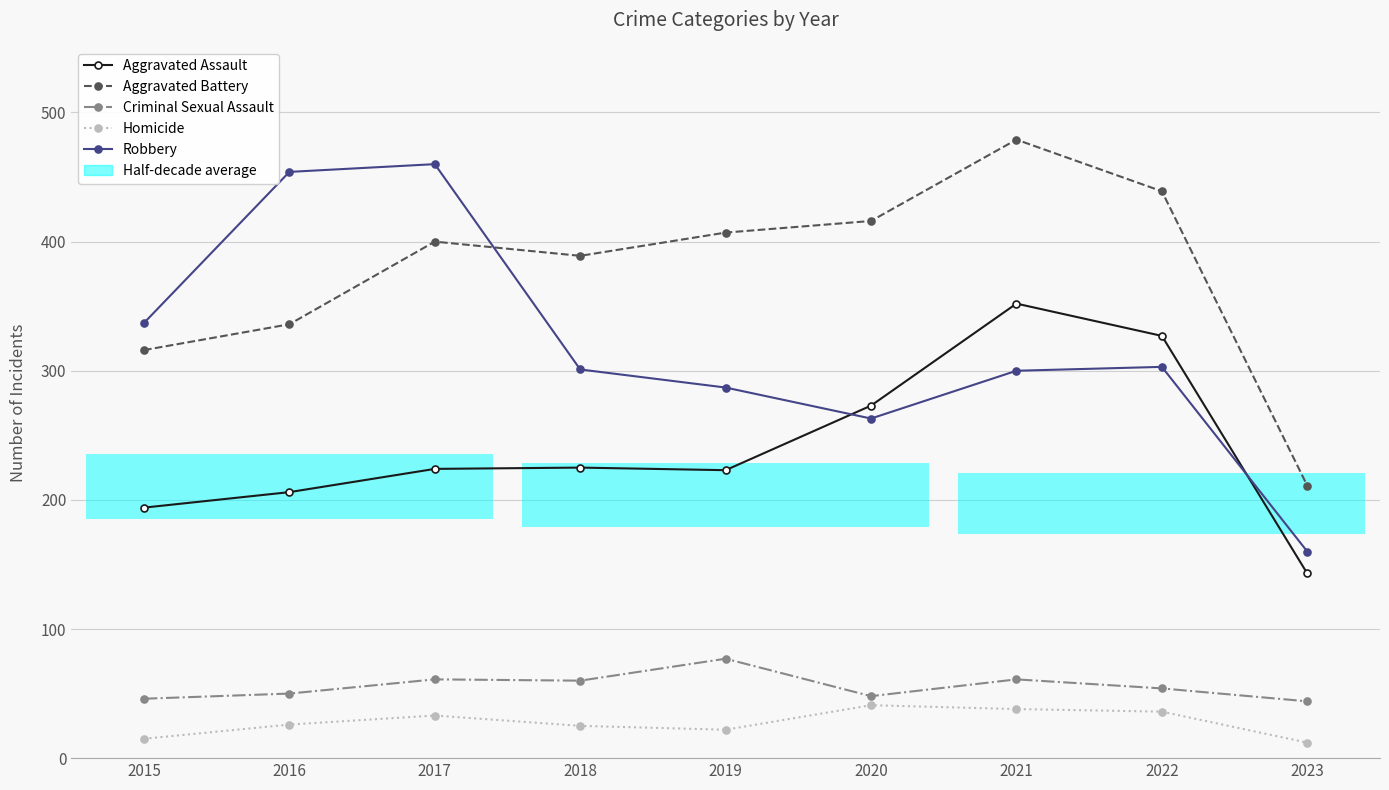

How many interior local valleys does the Aggravated Assault series have?

1